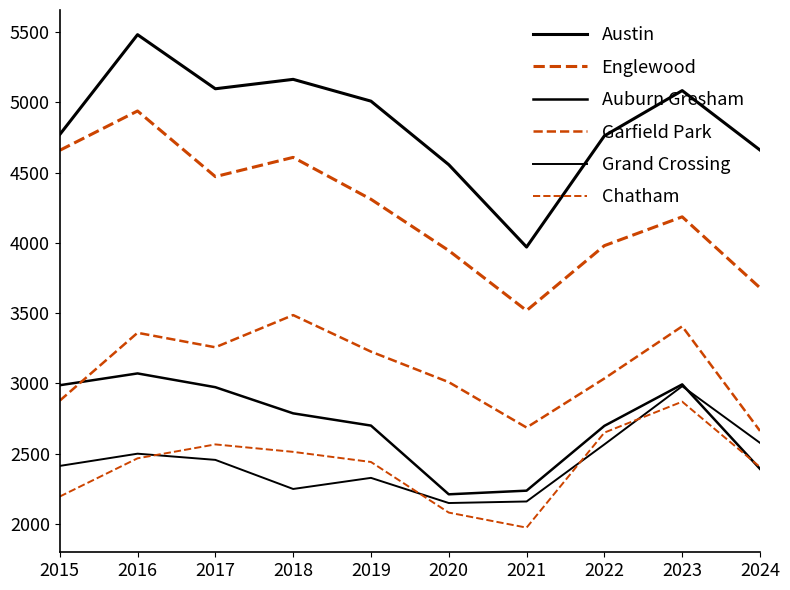

Reading right to left, list all the values displayed in this chart.

Austin: 2024=4660	2023=5083	2022=4761	2021=3970	2020=4556	2019=5008	2018=5163	2017=5096	2016=5481	2015=4770
Englewood: 2024=3680	2023=4185	2022=3980	2021=3518	2020=3945	2019=4310	2018=4608	2017=4471	2016=4938	2015=4658
Auburn Gresham: 2024=2392	2023=2993	2022=2698	2021=2237	2020=2211	2019=2700	2018=2787	2017=2973	2016=3071	2015=2987
Garfield Park: 2024=2662	2023=3406	2022=3035	2021=2686	2020=3009	2019=3226	2018=3486	2017=3257	2016=3360	2015=2877
Grand Crossing: 2024=2577	2023=2980	2022=2566	2021=2160	2020=2149	2019=2328	2018=2249	2017=2456	2016=2500	2015=2413
Chatham: 2024=2405	2023=2870	2022=2650	2021=1974	2020=2081	2019=2441	2018=2513	2017=2566	2016=2467	2015=2195